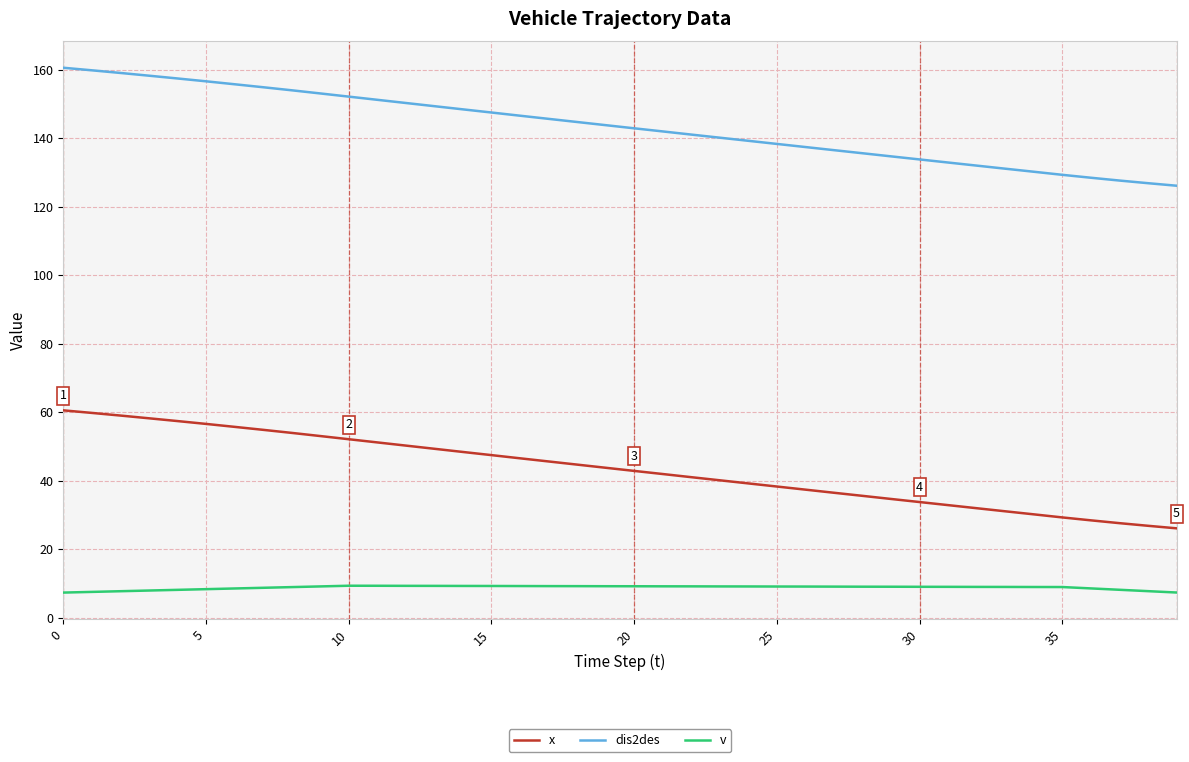

What is the lowest value of the x series?

26.1